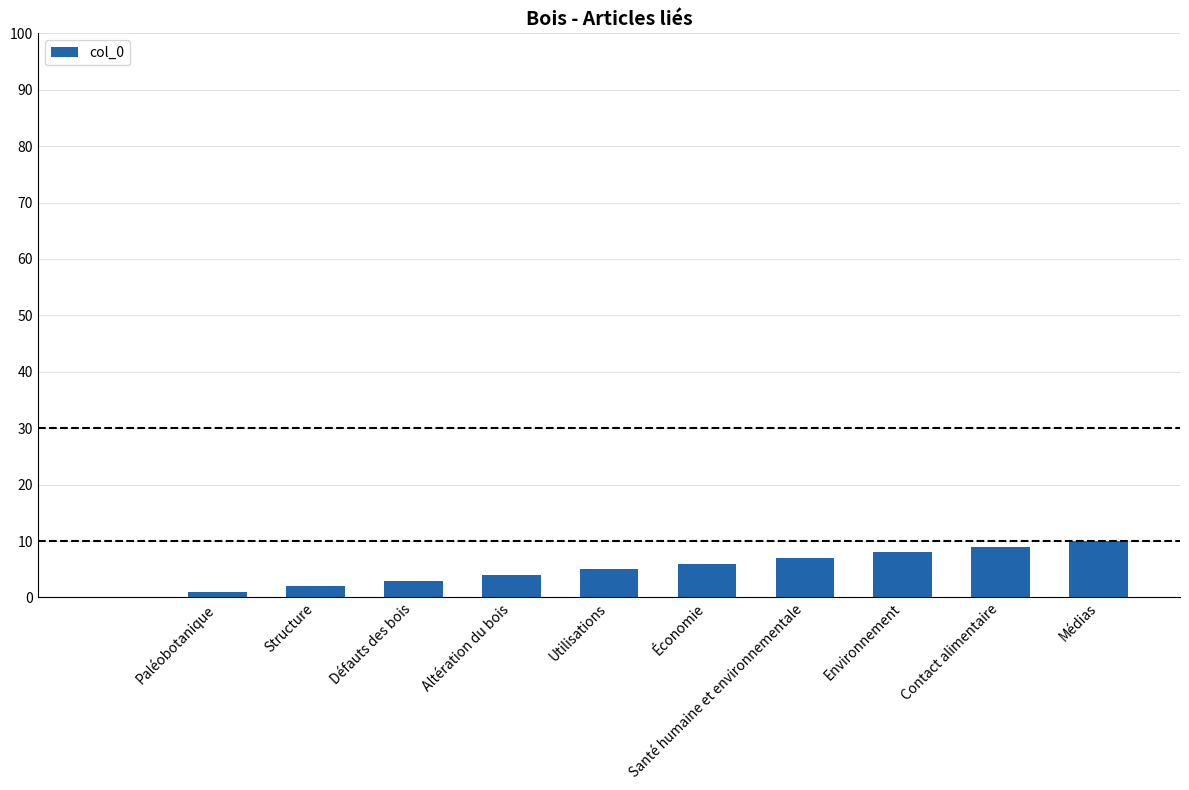

What is the greatest value displayed?

10